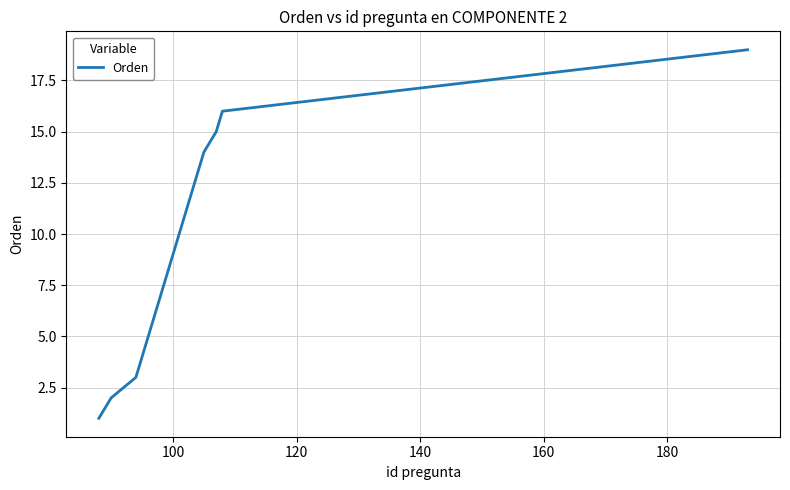

What is the greatest value displayed?

19